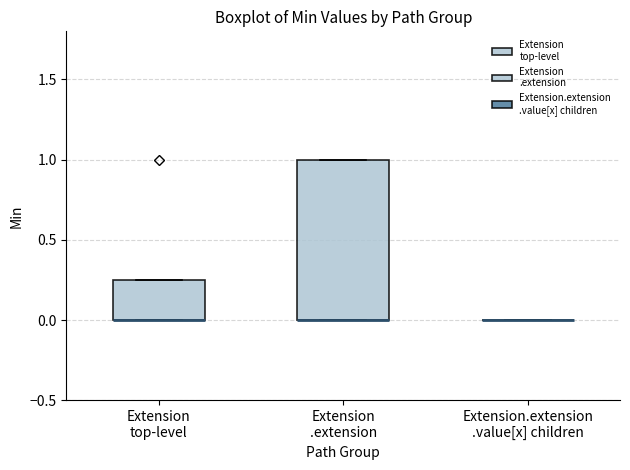

Reading left to right, read every box against the y-axis: the position of its median line, the range the box covers, and the ends of its whiskers. The values are not printed on the chart, so give them approximately, as read against the axis.

Extension top-level: median 0.00 (drawn on the box's lower edge), box 0.00 to 0.25, whiskers 0.00 to 0.25
Extension .extension: median 0.00 (drawn on the box's lower edge), box 0.00 to 1.00, whiskers 0.00 to 1.00
Extension.extension .value[x] children: box collapsed to a line at 0.00, whiskers 0.00 to 0.00